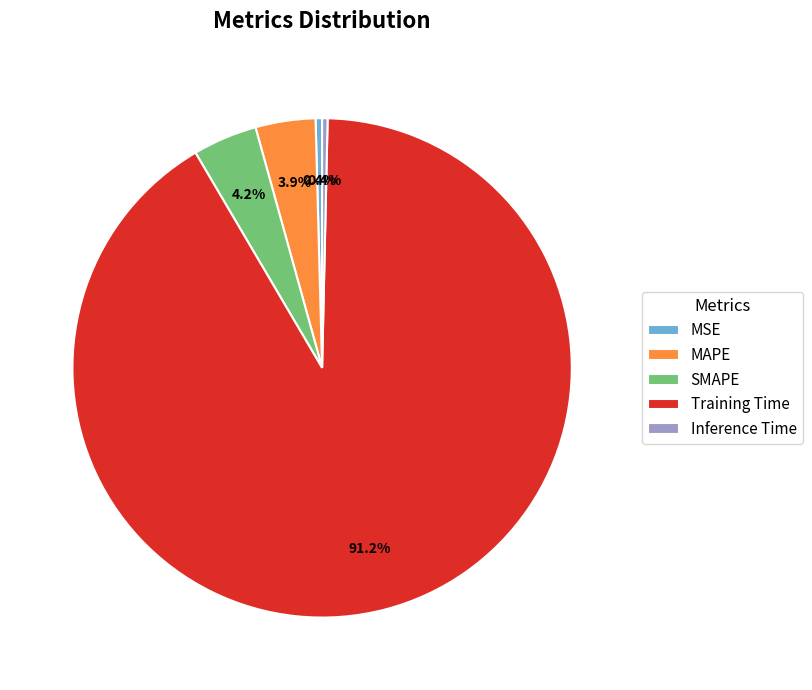

To the nearest percent, what is the combined percentage of SMAPE and MAPE?

8%